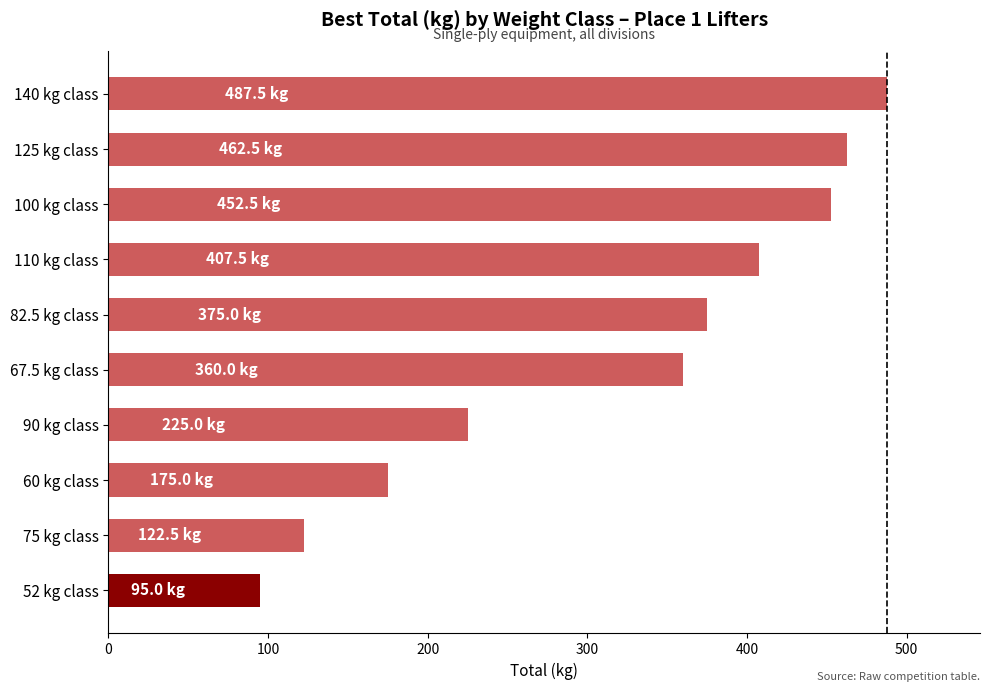

Which category has the lowest value across all series?

52 kg class